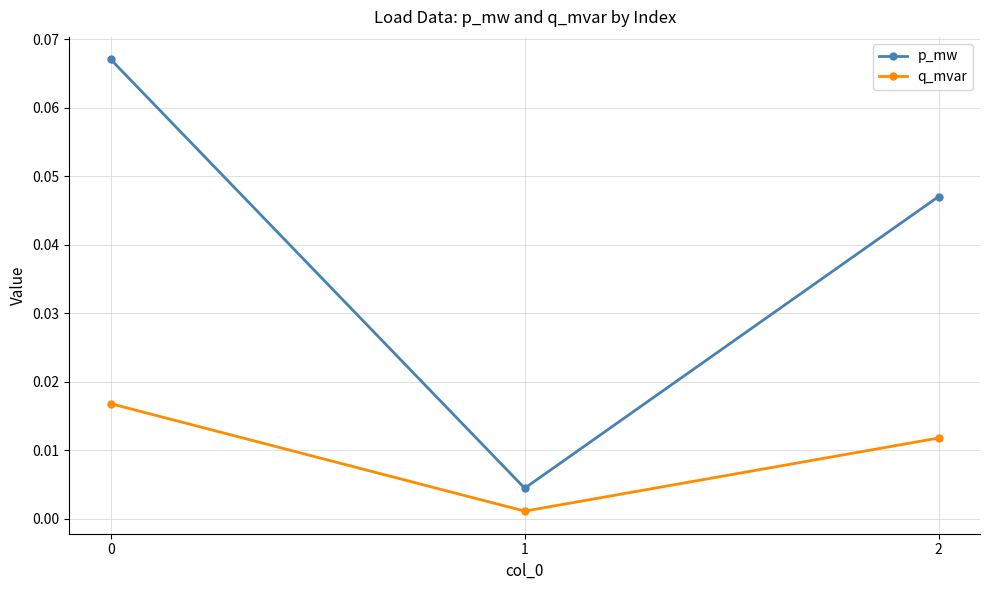

List the series in order of their peak value, lowest first.

q_mvar, p_mw